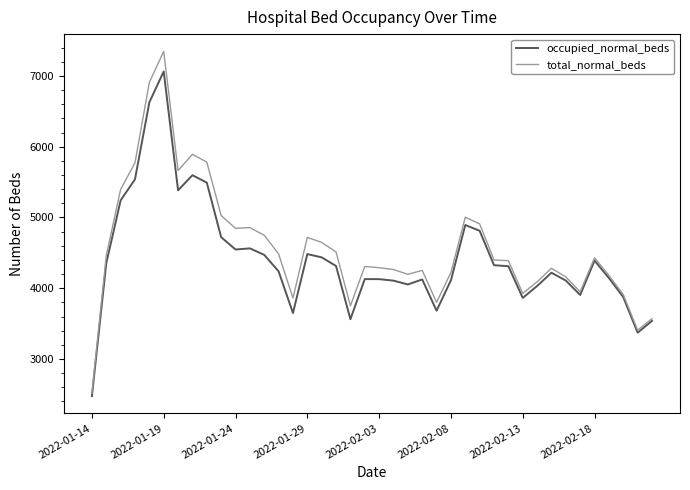

What is the average value of the occupied_normal_beds series?

4422